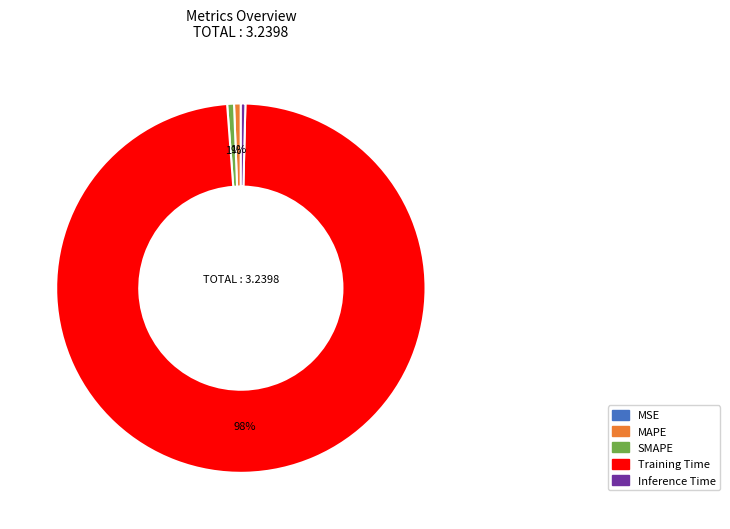

Is there a majority slice in this chart?

Yes